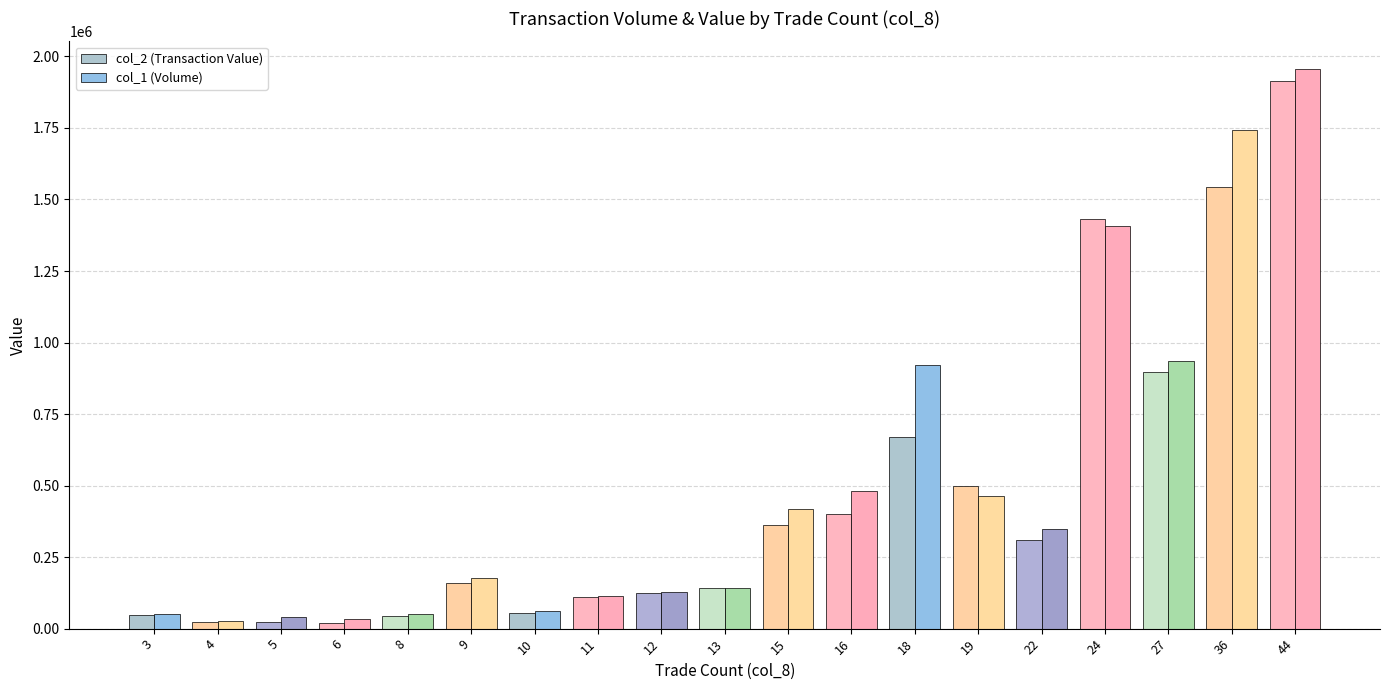

Reading left to right, list all the values displayed in this chart.

col_2 (Transaction Value): 3=47710	4=21820	5=24460	6=18600	8=45160	9=160480	10=56080	11=108830	12=125460	13=140760	15=362570	16=400350	18=668500	19=498470	22=308750	24=1431470	27=897960	36=1543130	44=1914210
col_1 (Volume): 3=52000	4=25000	5=41000	6=35000	8=52000	9=176000	10=61000	11=113000	12=128000	13=141000	15=419000	16=480000	18=923000	19=465000	22=348000	24=1407000	27=936000	36=1742000	44=1955000